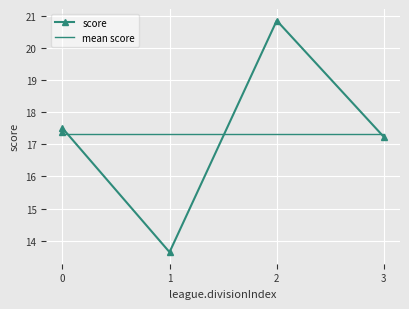

Between which two adjacent categories do mean score and score first intersect?

0 and 1